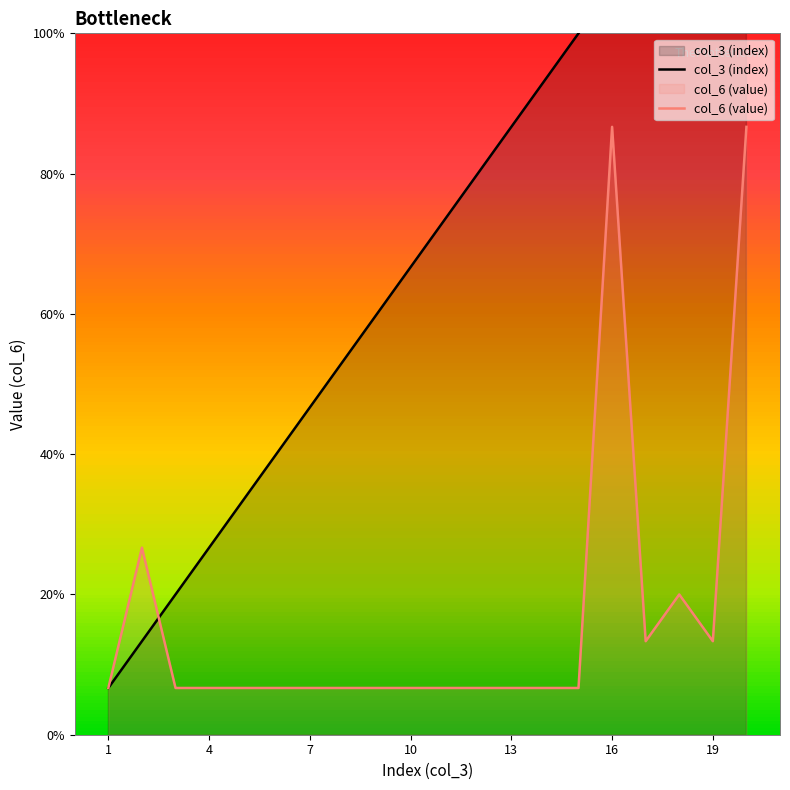

What is the sum of the col_6 (value) values at 11 and 3?

2